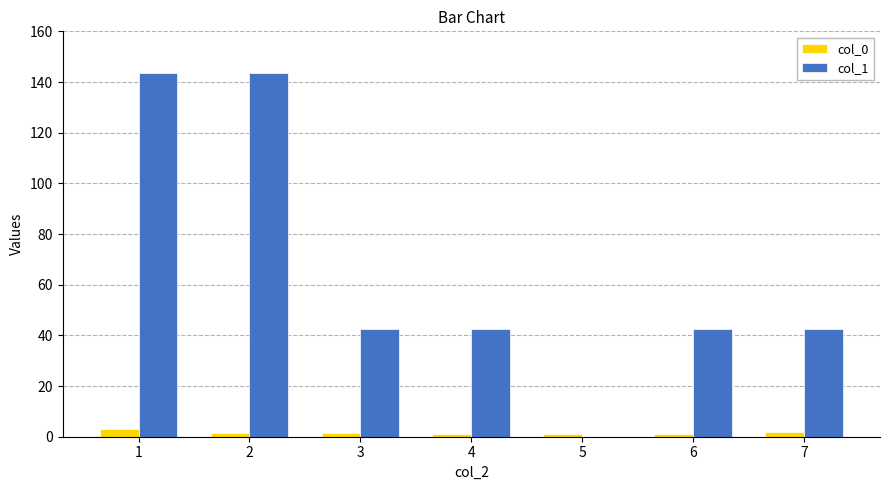

Does the chart contain stacked bars?

No